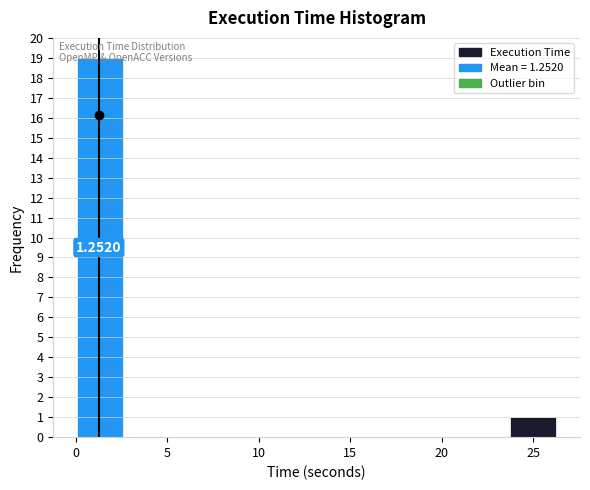

Which range on the x-axis has the tallest bar?

0.0 to 2.5